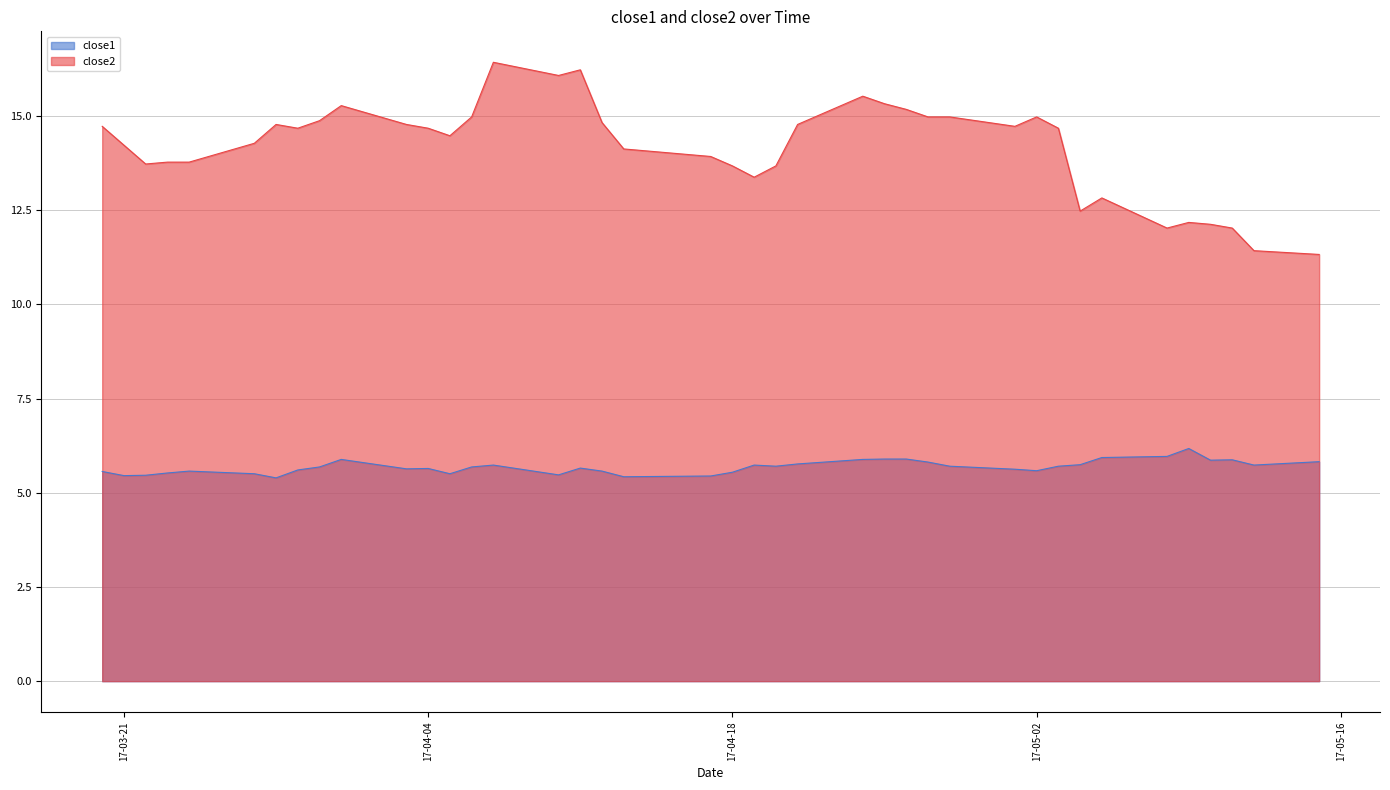

The close1 series shows 5.5 at 2017-03-23. True or false?

True